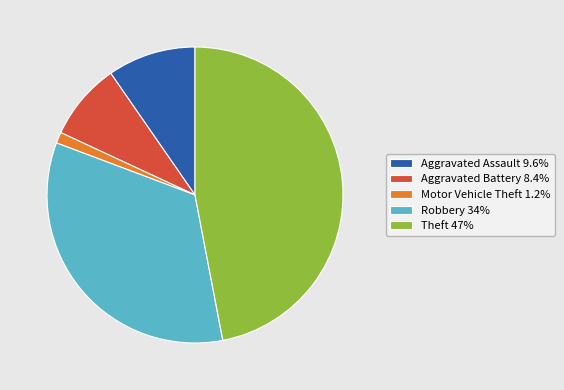

How many slices are in this pie chart?

5